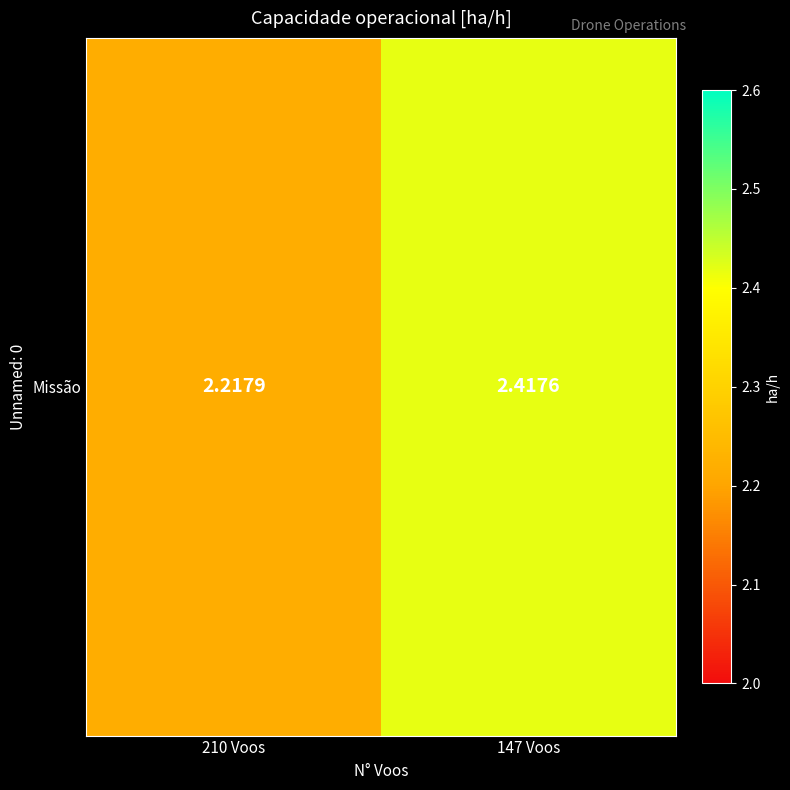

Between 147 Voos and 210 Voos, which is larger?

147 Voos